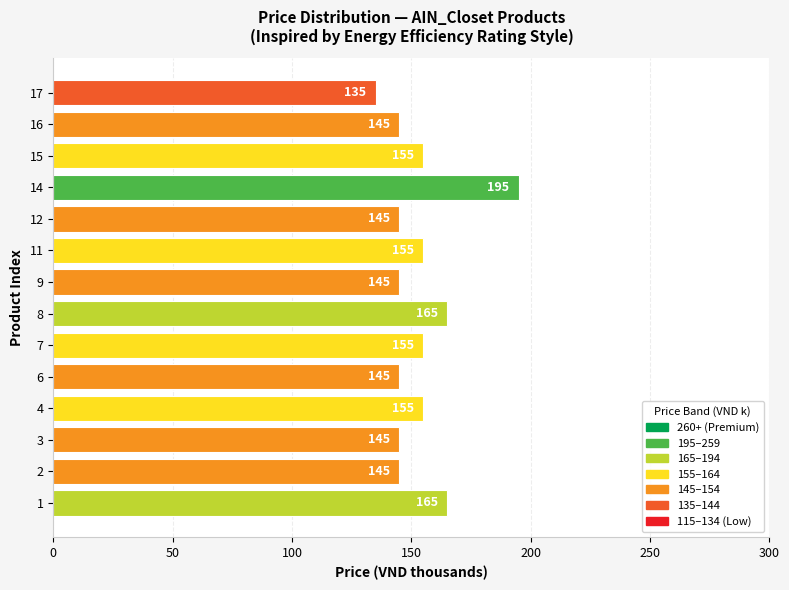

Which label corresponds to the largest value in the chart?

14